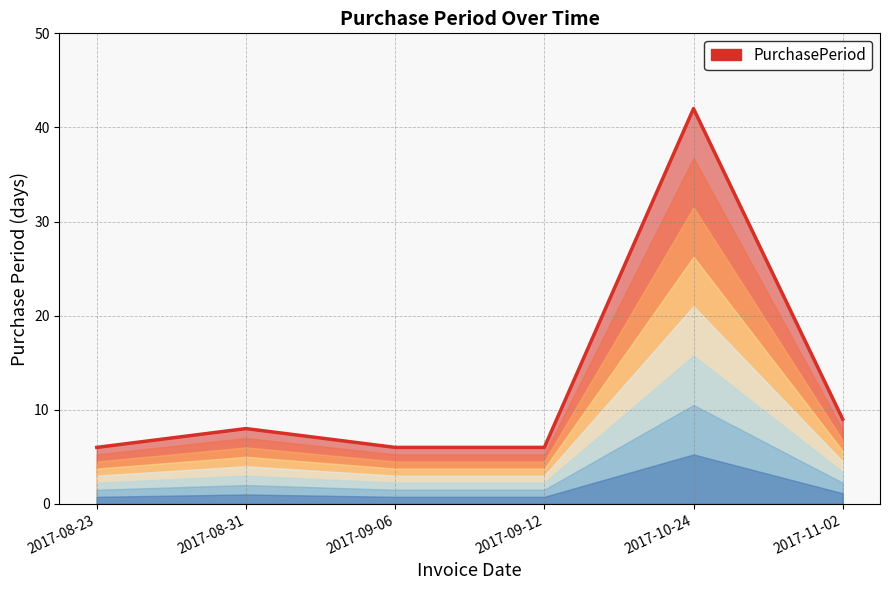

What is the average value?

13